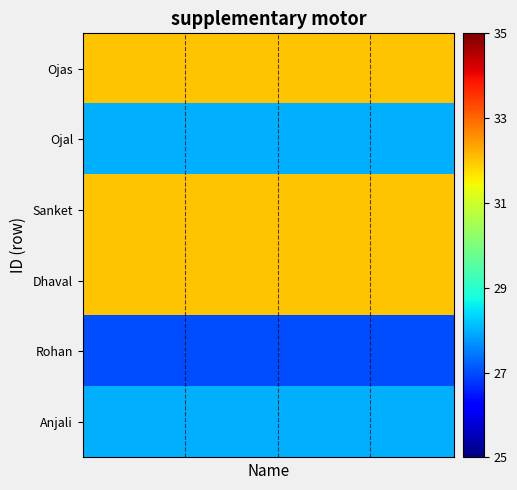

Which series has the largest range (max minus min)?

Ojas